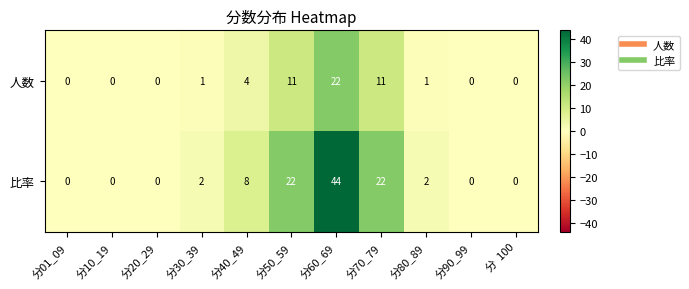

How many data points does each series have?

11